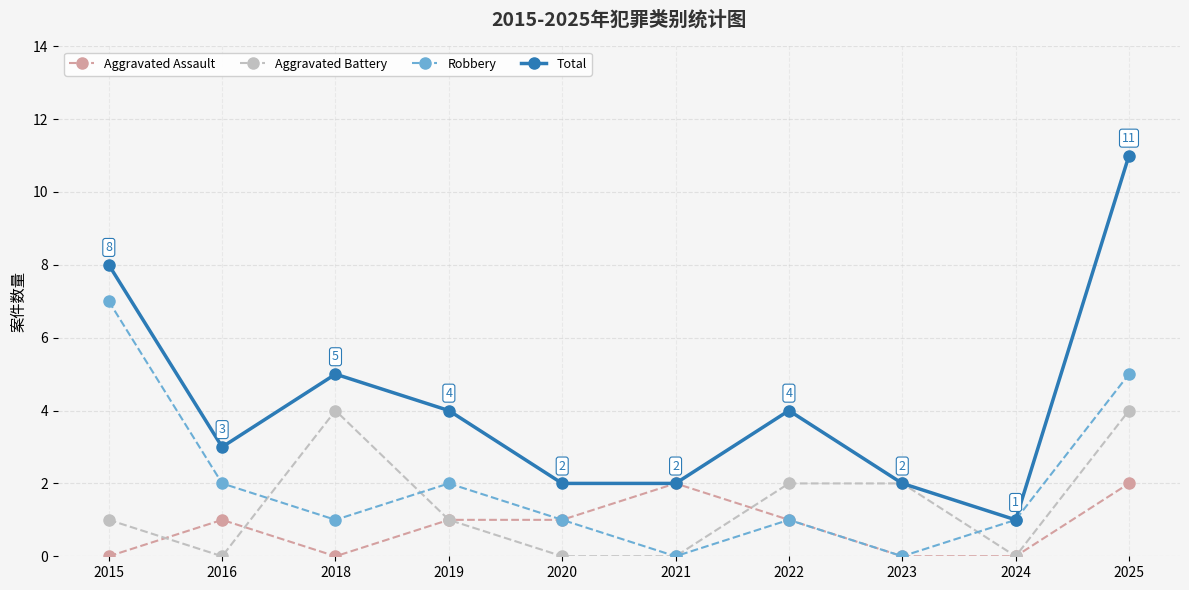

True or false: Total has more than 1 interior local peaks.

True